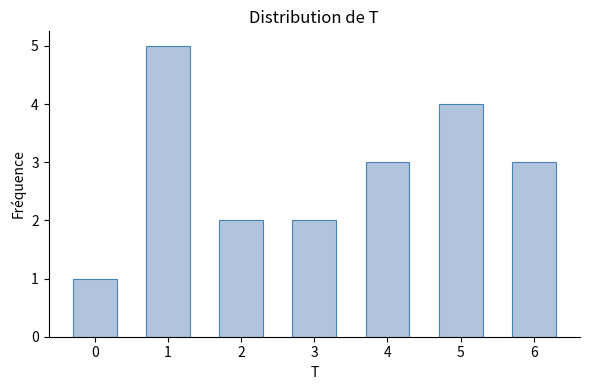

Reading left to right, what are all the values shown in this chart?

1	5	2	2	3	4	3